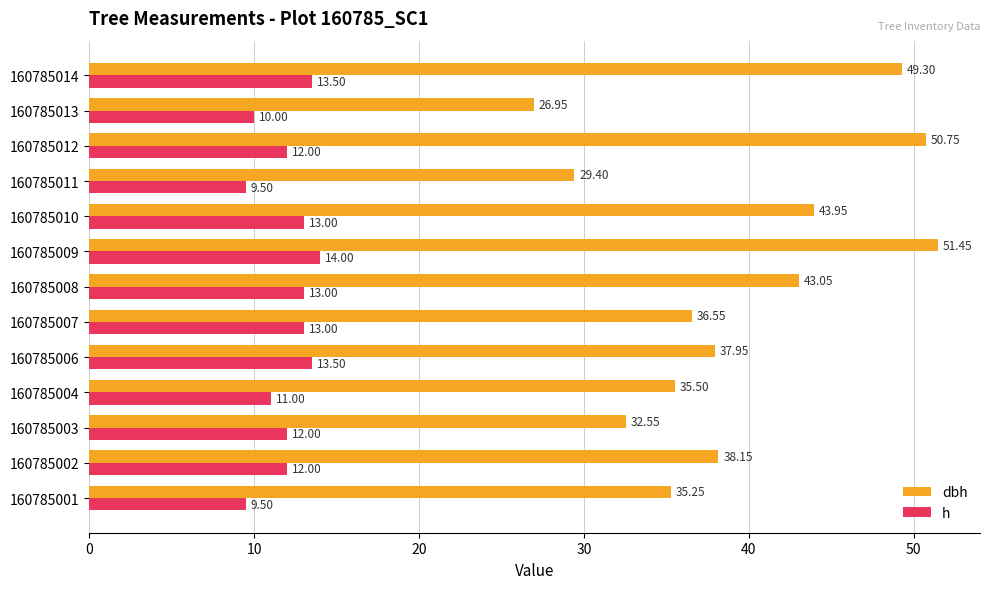

What is the highest value of the dbh series?

51.5